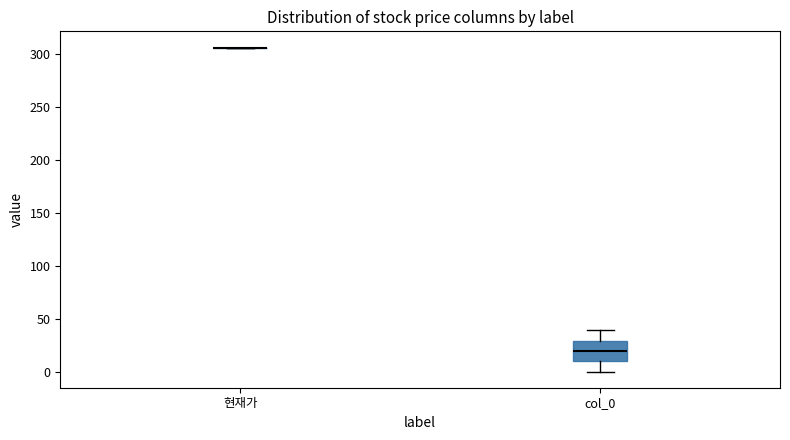

Where does the median line of the box for col_0 sit on the y-axis? The values are not printed on the chart, so give them approximately, as read against the axis.

20